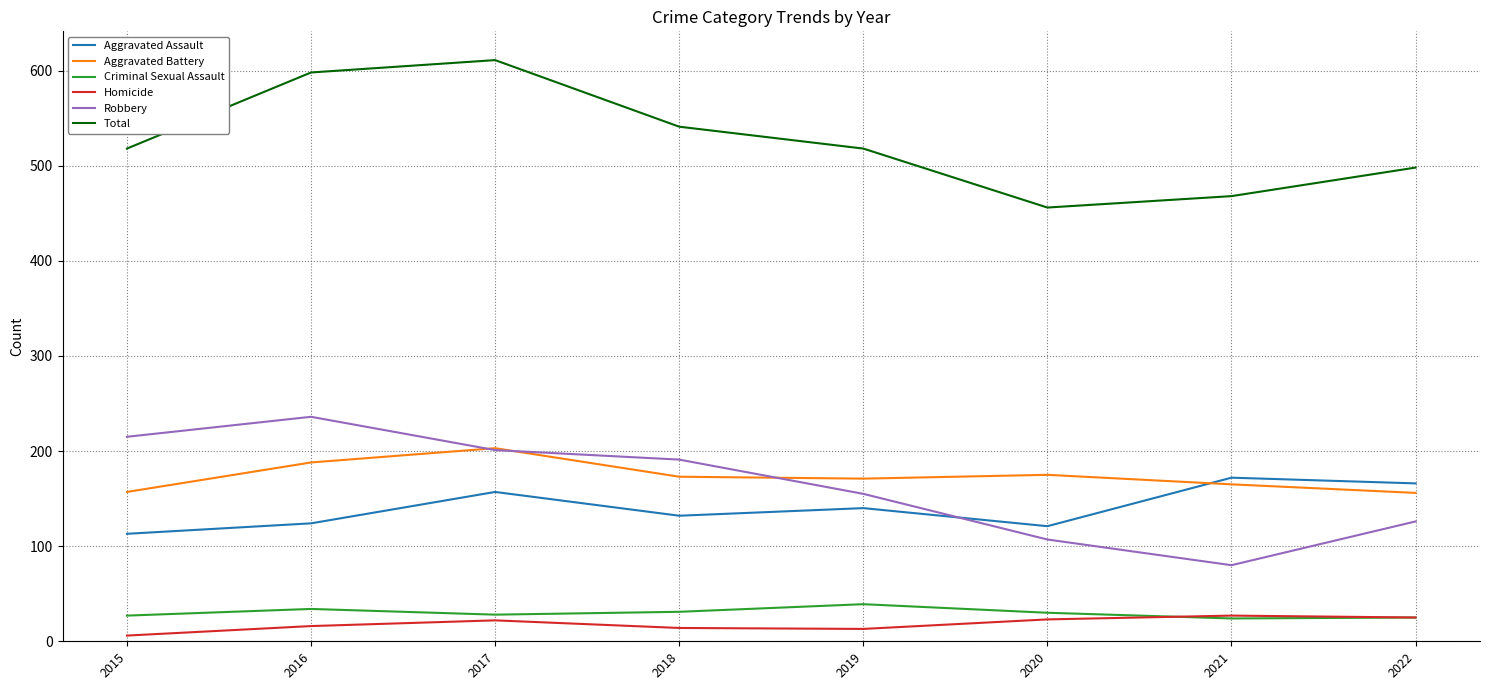

At which label does Aggravated Assault first exceed 140?

2017